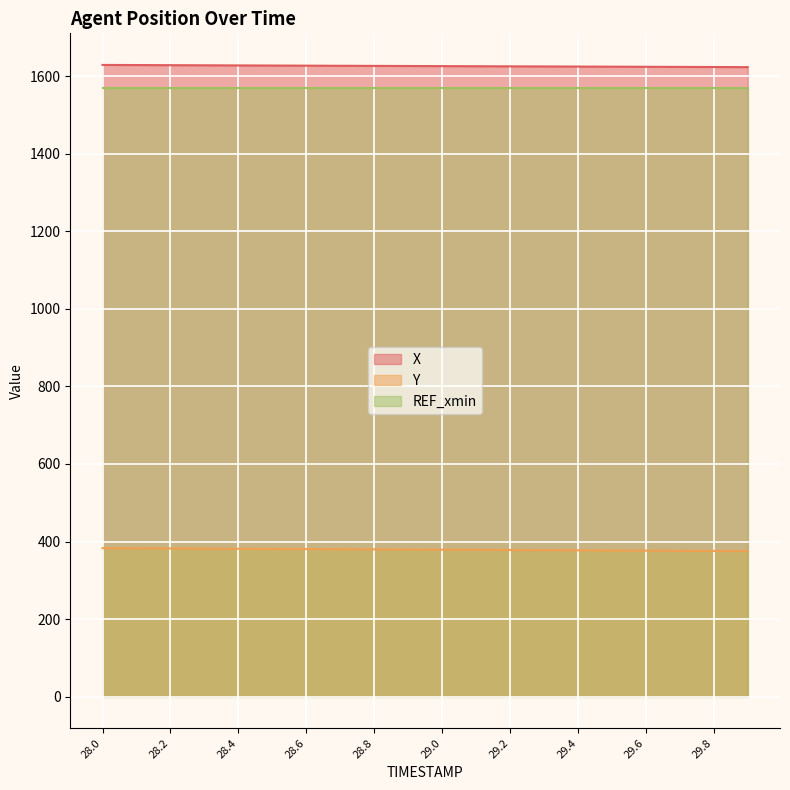

True or false: Y and X cross at least once.

False